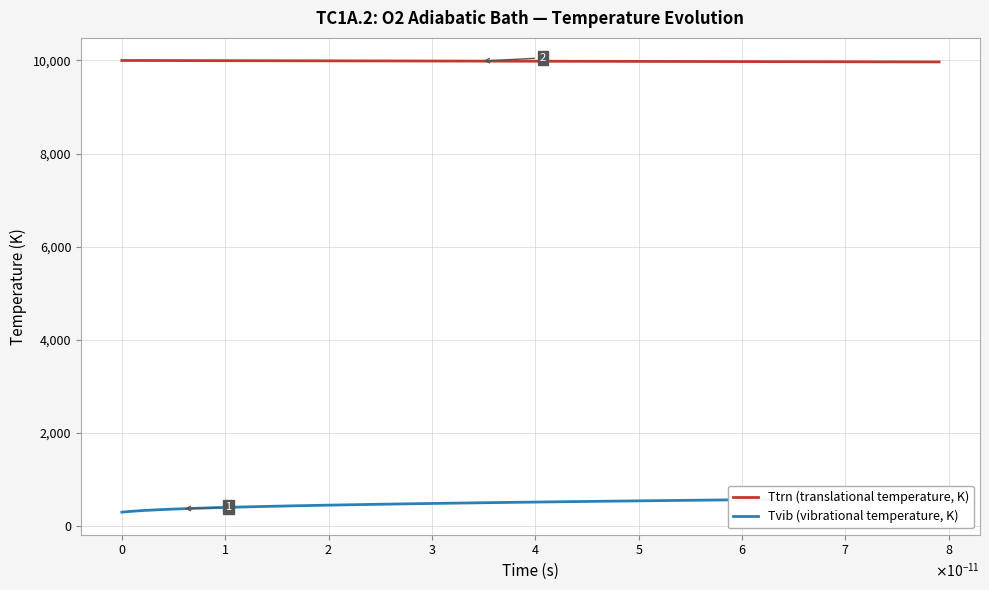

How many categories are shown in the chart?

33